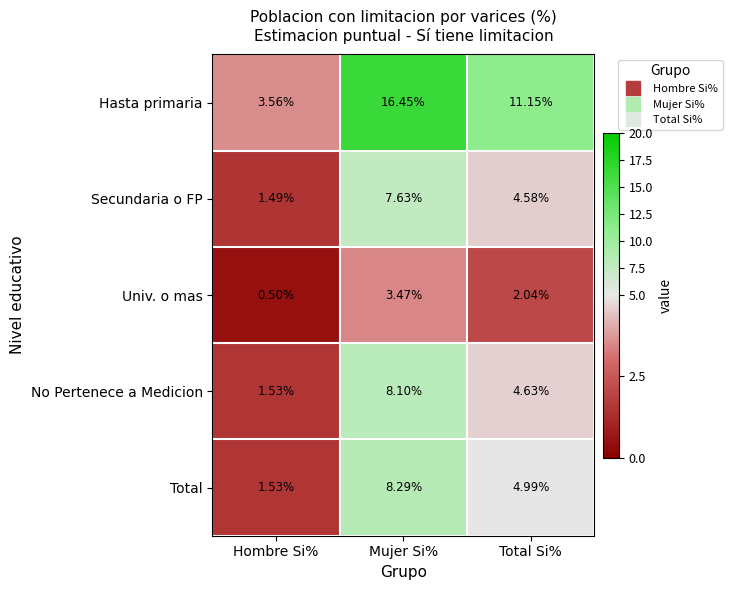

How many data points does each series have?

3